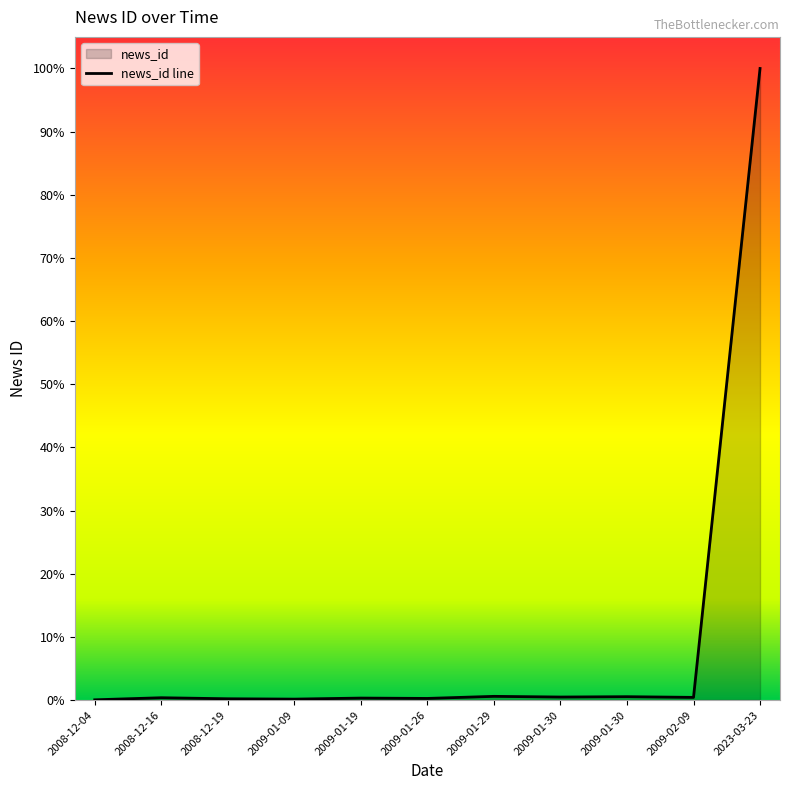

Is it true that the value at 2008-12-16 is 10?

False